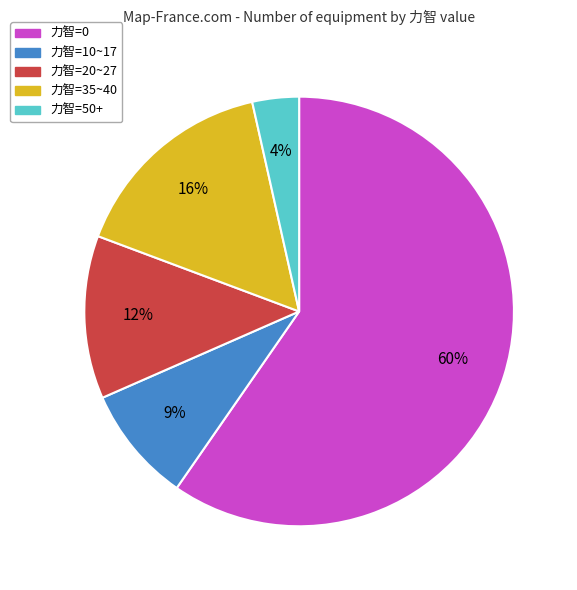

How many segments does this pie chart have?

5